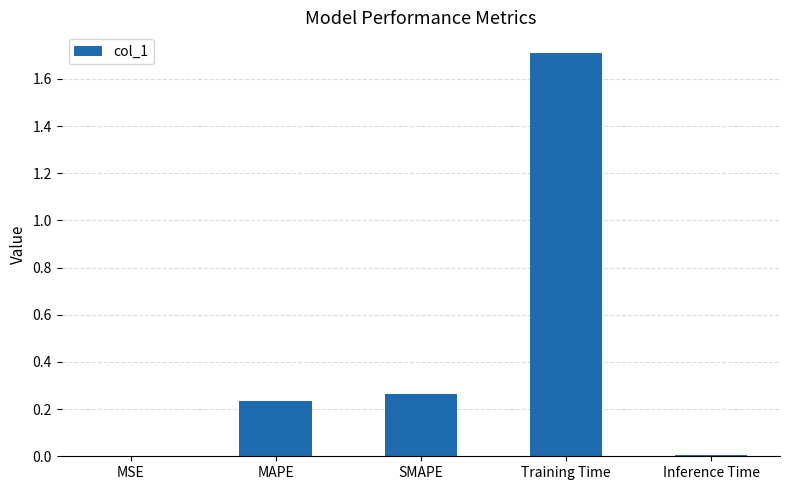

What is the greatest value displayed?

1.7